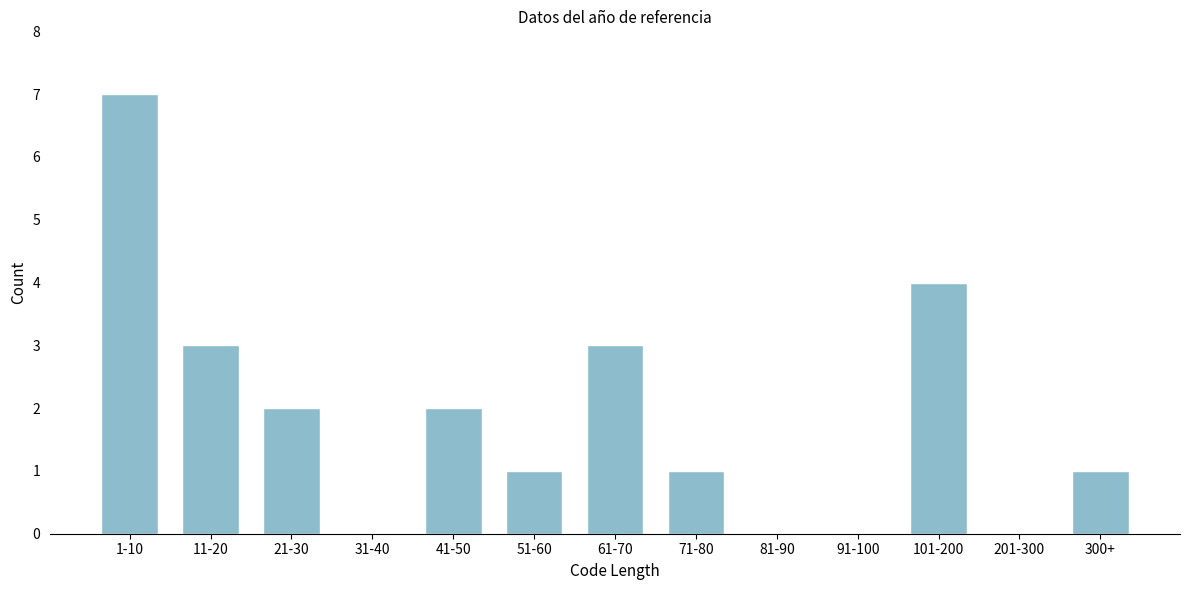

Reading left to right, list all the values displayed in this chart.

1-10=7	11-20=3	21-30=2	31-40=0	41-50=2	51-60=1	61-70=3	71-80=1	81-90=0	91-100=0	101-200=4	201-300=0	300+=1